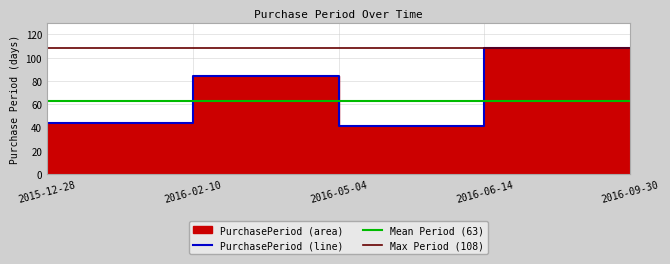

What is the average value?

63